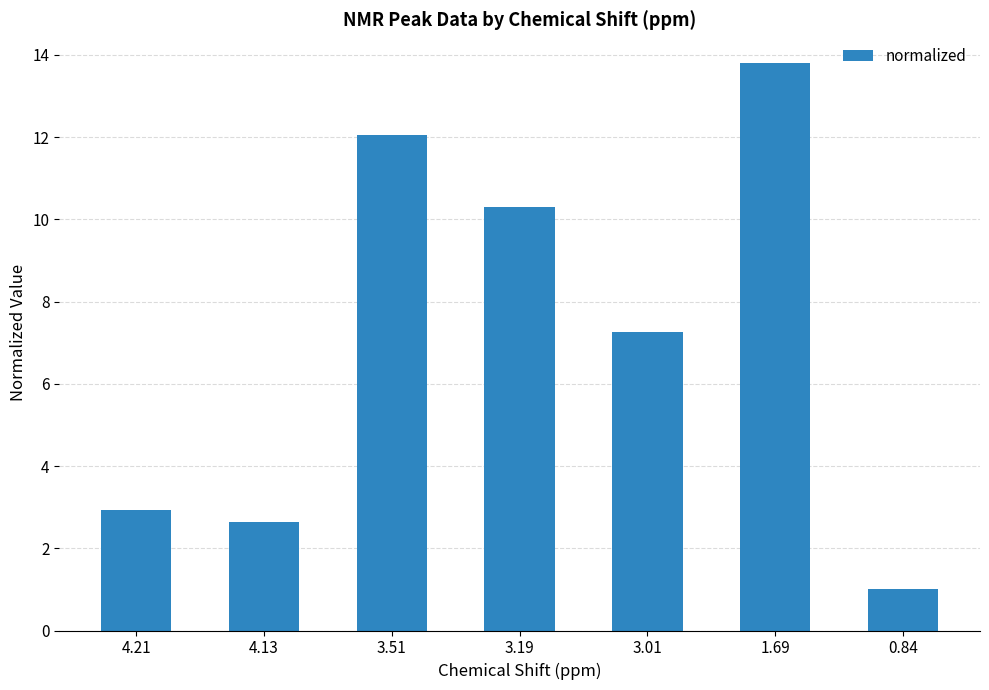

What is the minimum value shown in the chart?

1.0